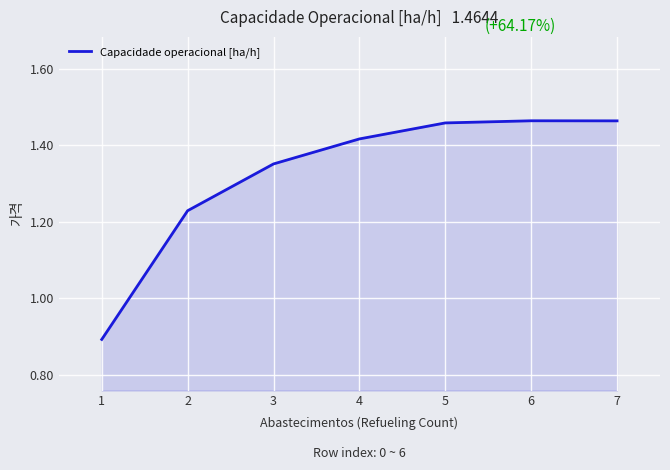

True or false: there are more than 1 points higher than both neighbors.

False